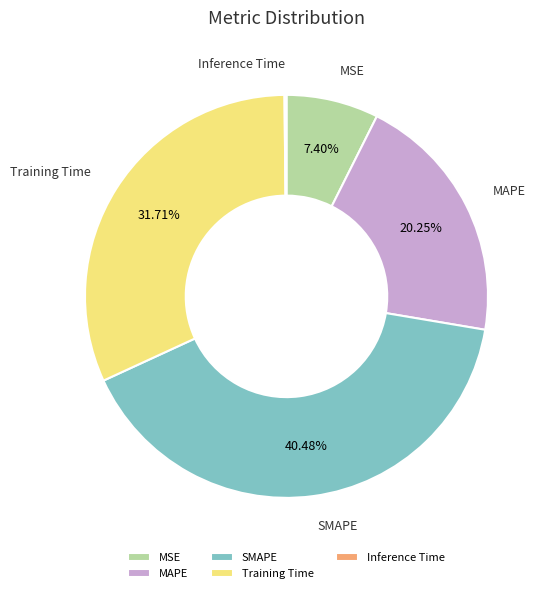

Is there a majority slice in this chart?

No